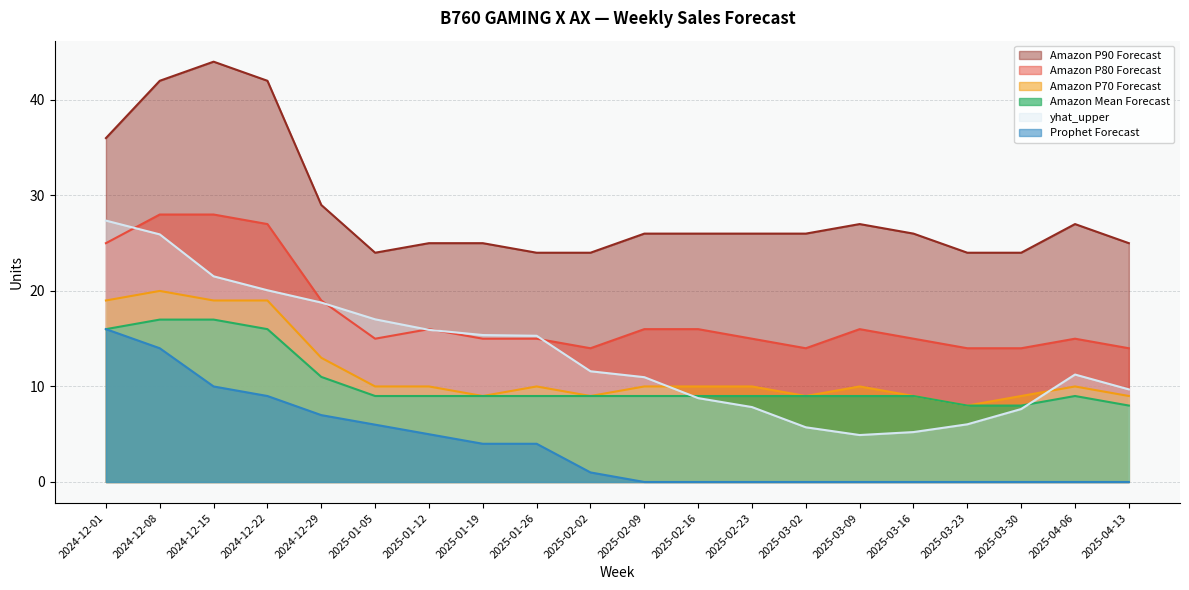

At which label is Amazon P80 Forecast closest to 21?

2024-12-29